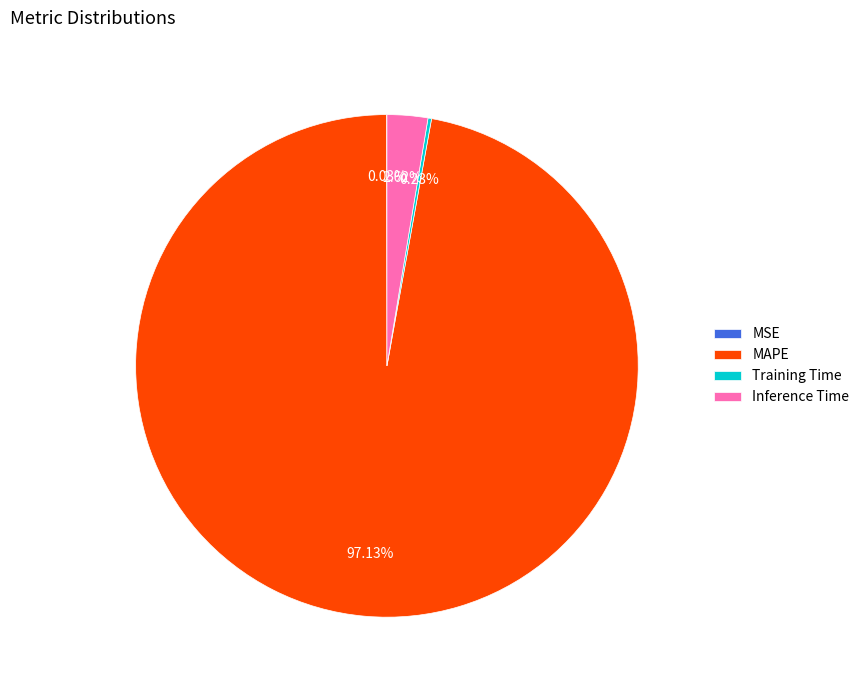

To the nearest percent, what percentage of the pie is MAPE?

97%